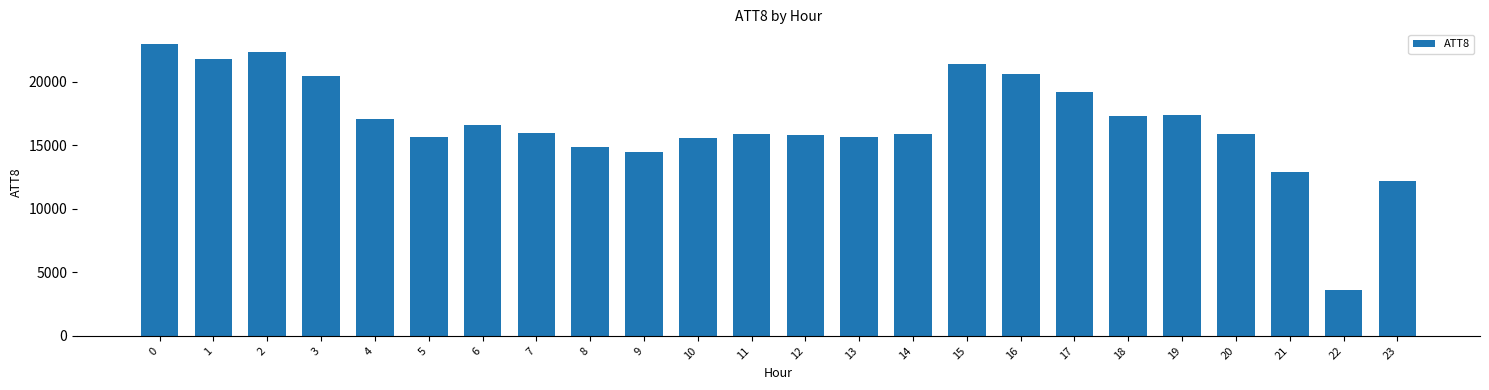

The chart shows a value of 12200 at 23. True or false?

True